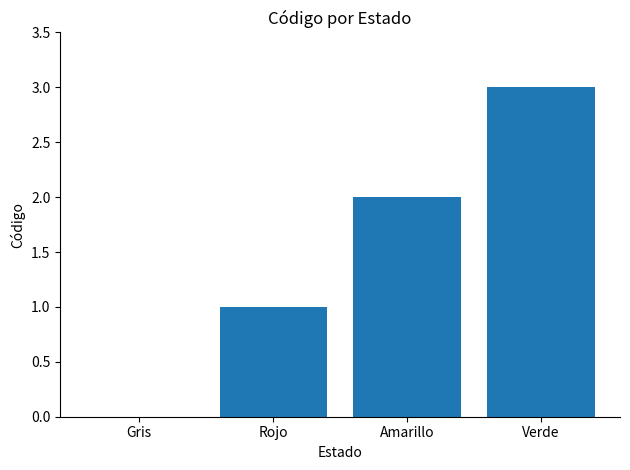

The chart shows a value of 5 at Verde. True or false?

False